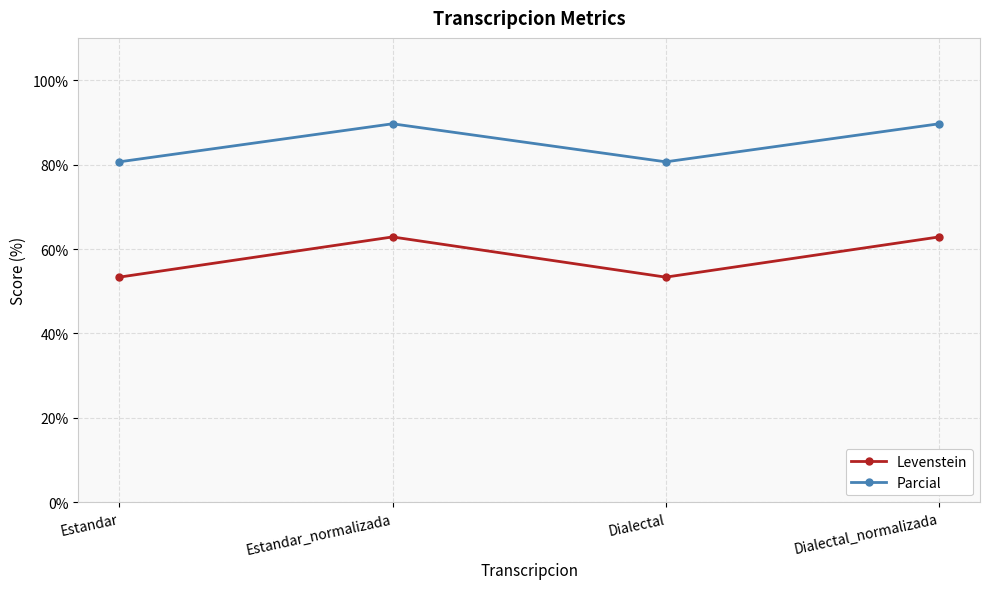

What is the sum of all Parcial values?

340.6